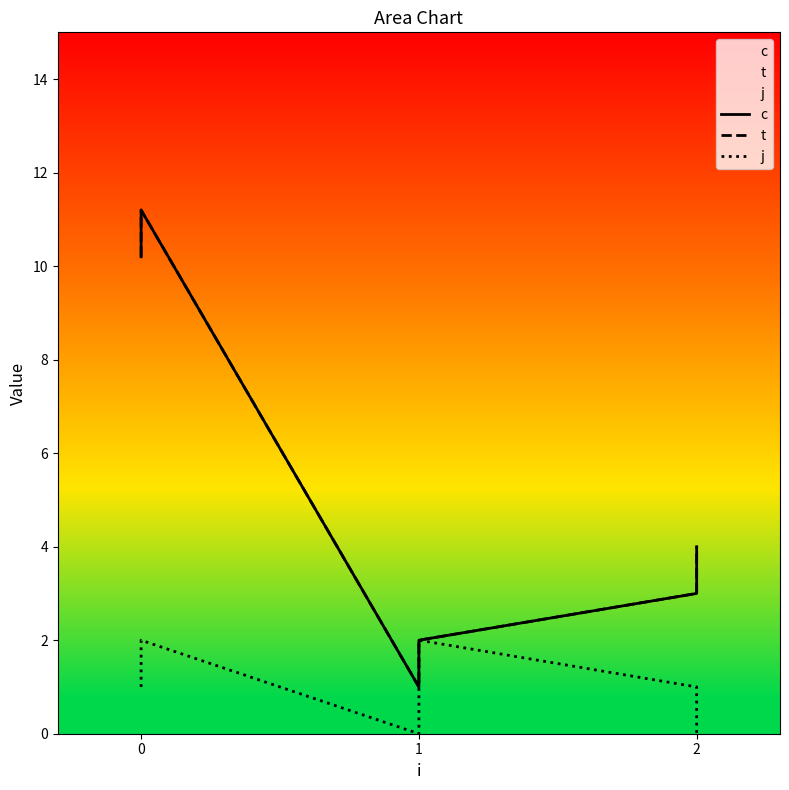

At 0, list the series in order from smallest to largest.

j, c, t